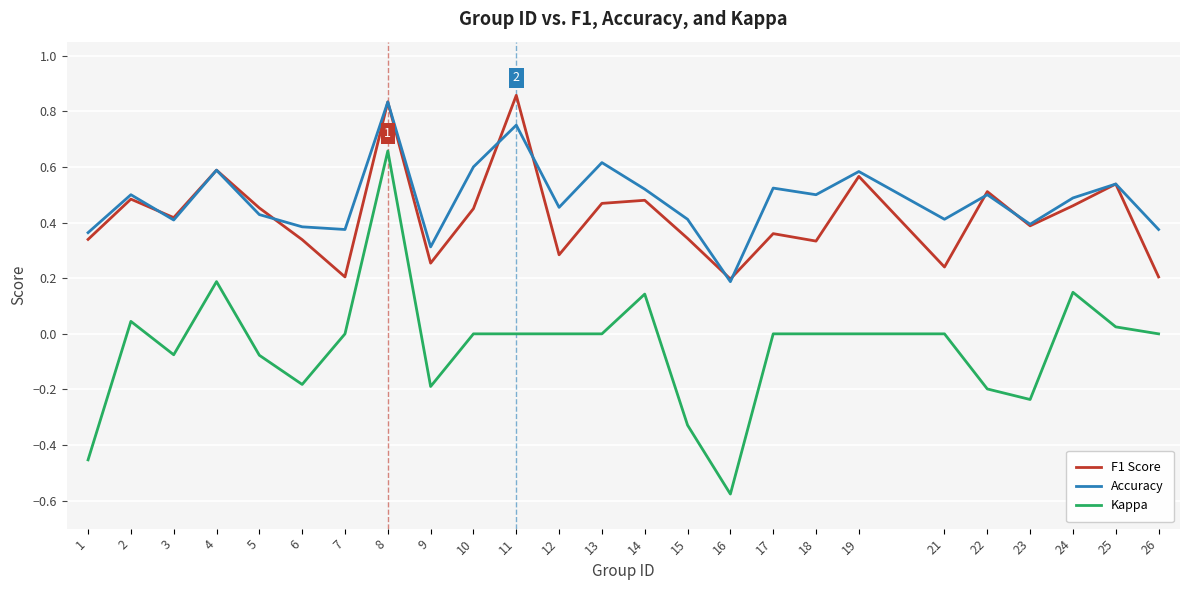

How many distinct data groups are displayed?

3